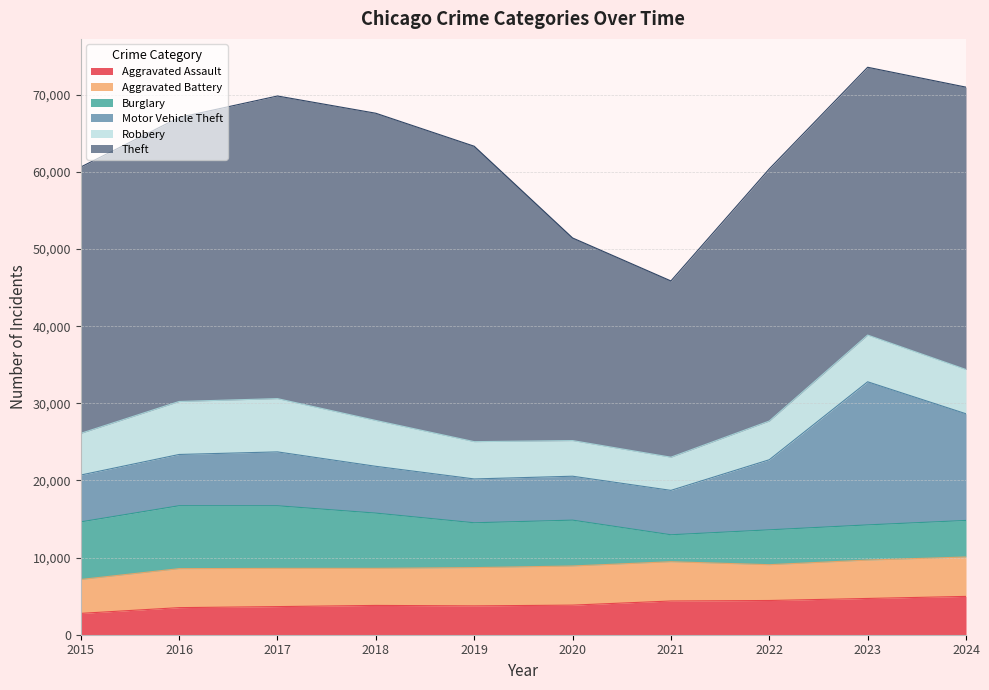

Which category has the highest value in the Robbery series?

2017